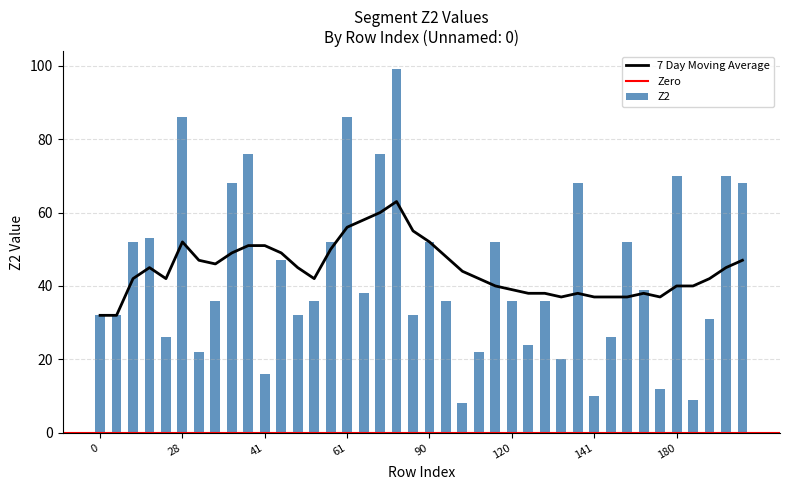

Between 129 and 180, which series saw the biggest shift?

Z2